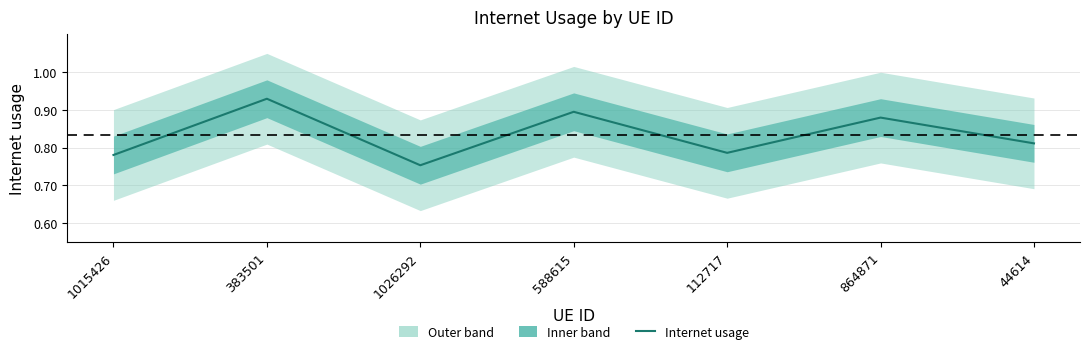

Is this an area chart (filled region under the line)?

No